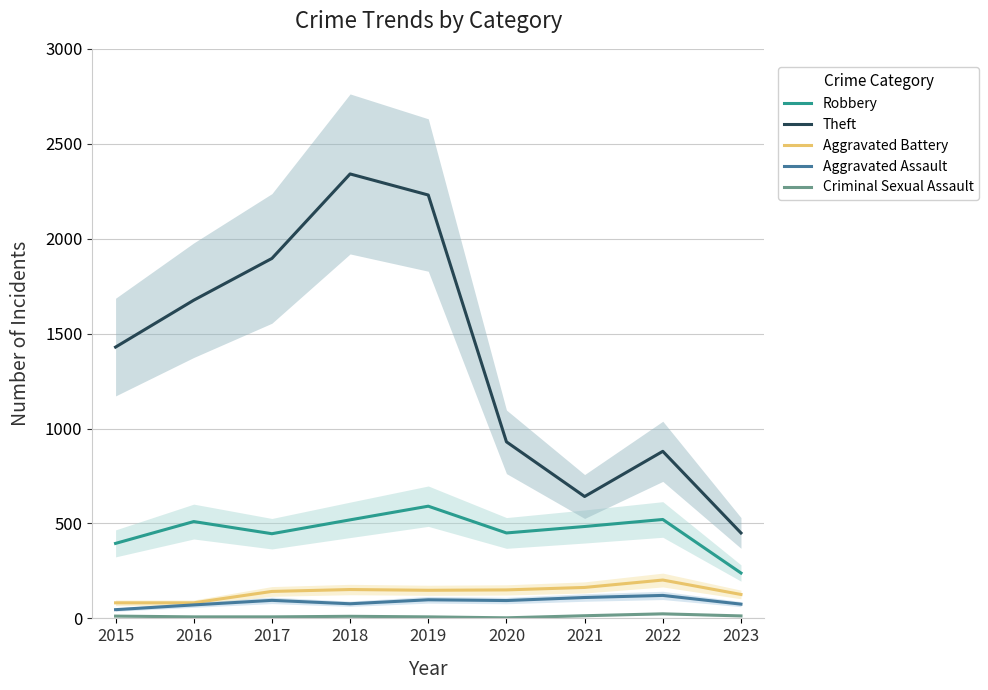

True or false: Theft and Criminal Sexual Assault cross at least once.

False